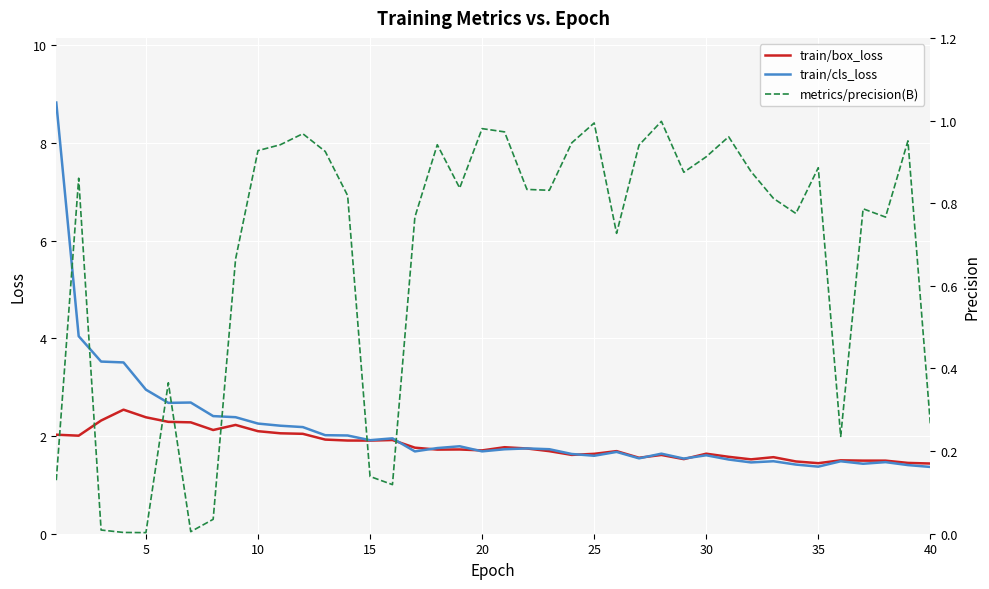

True or false: metrics/precision(B) has more than 2 points higher than both neighbors.

True